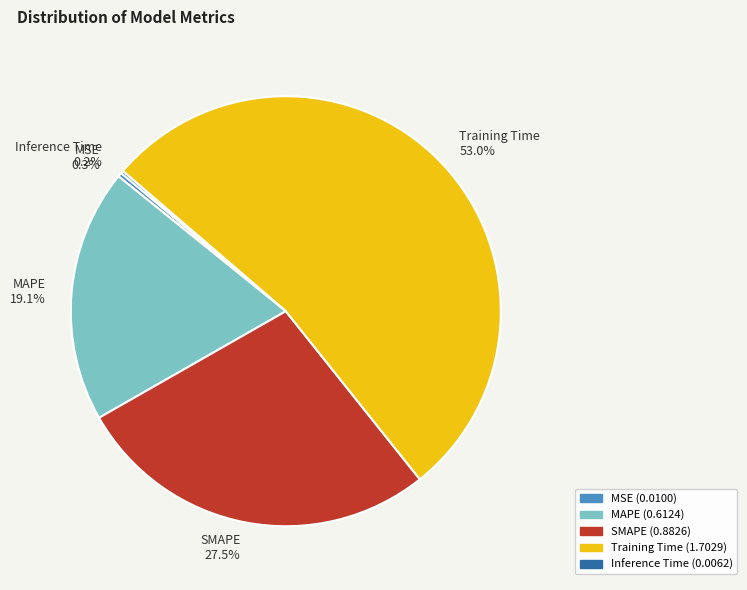

What is the largest slice in the pie chart?

Training Time